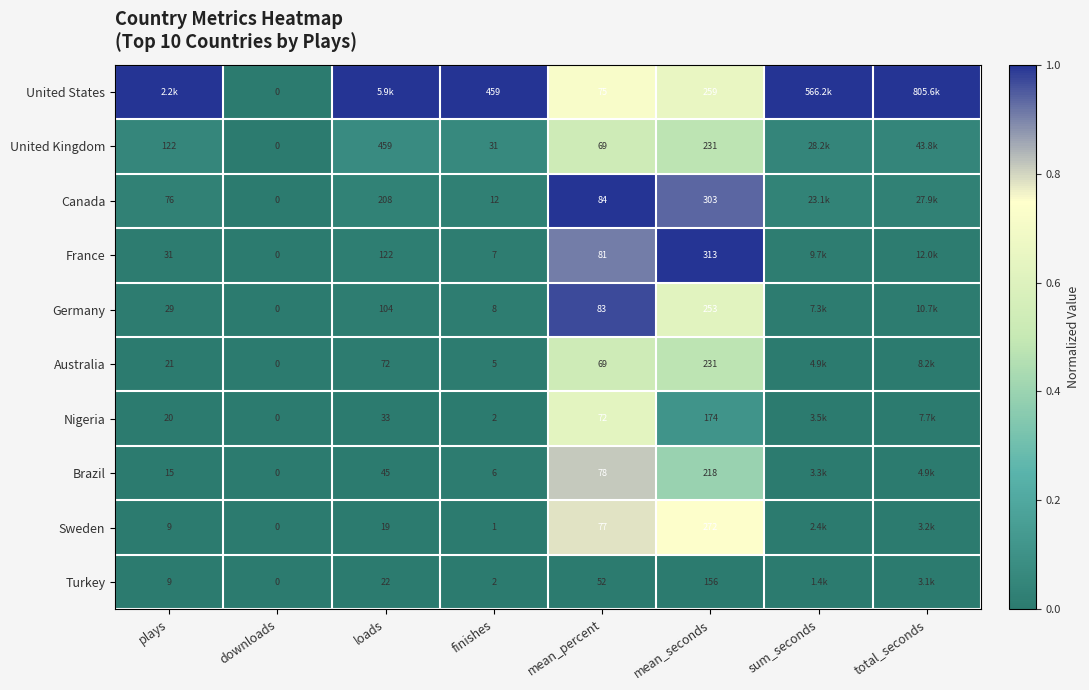

Is the value of France at mean_seconds greater than the value of Nigeria at plays?

Yes